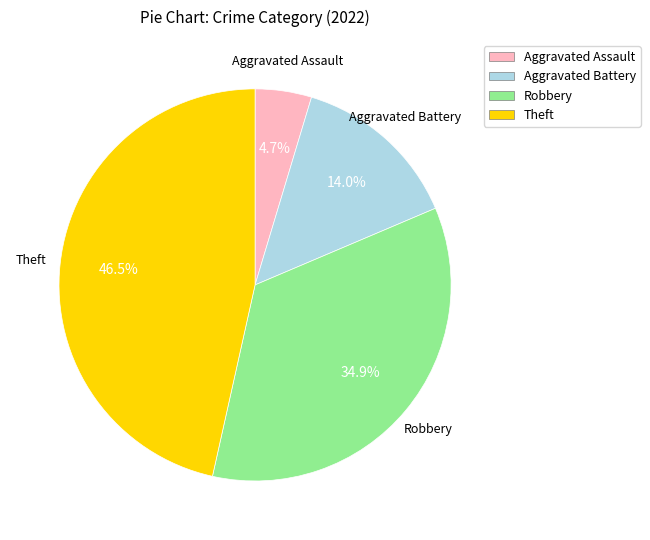

Which slice is the smallest?

Aggravated Assault